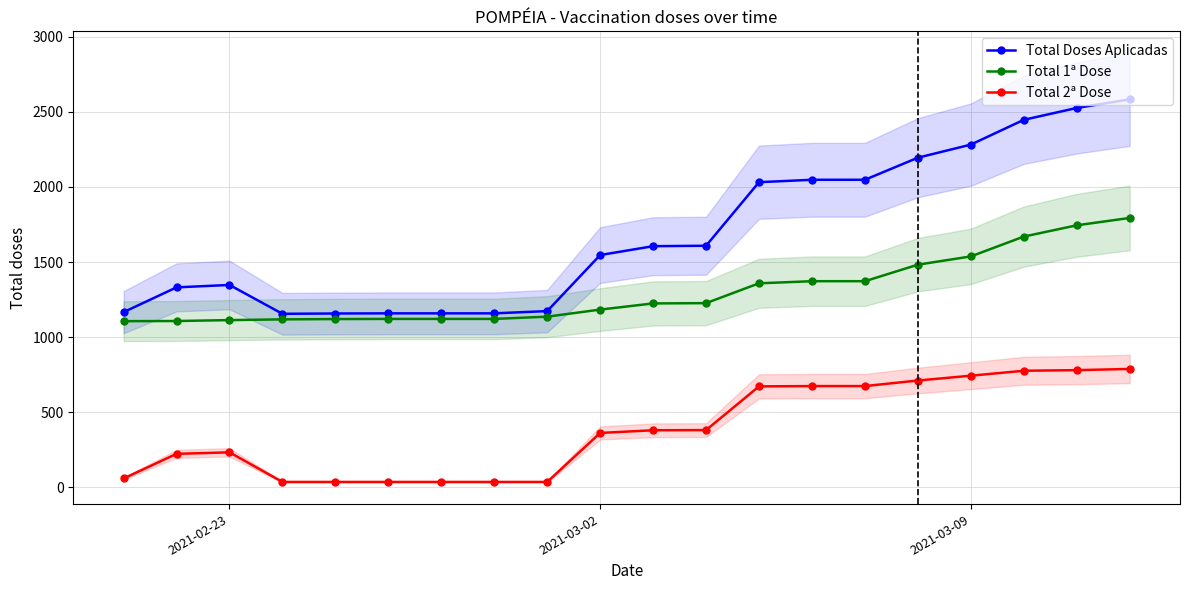

Does the chart display data point markers on the line(s)?

Yes